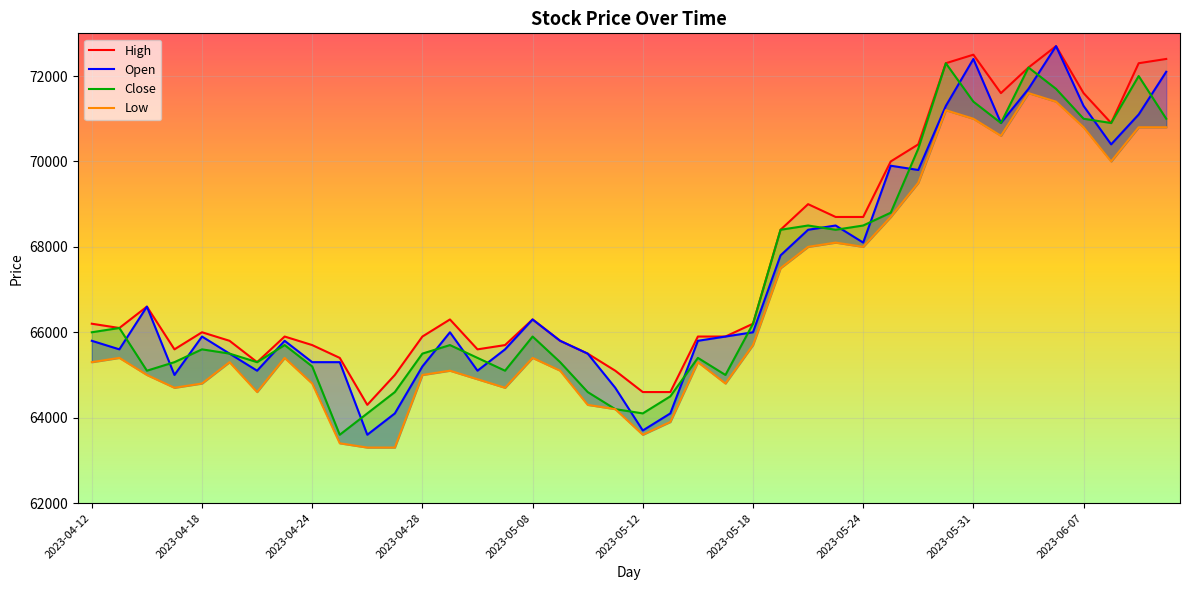

What is the difference between the maximum and minimum values in the Open series?

9100